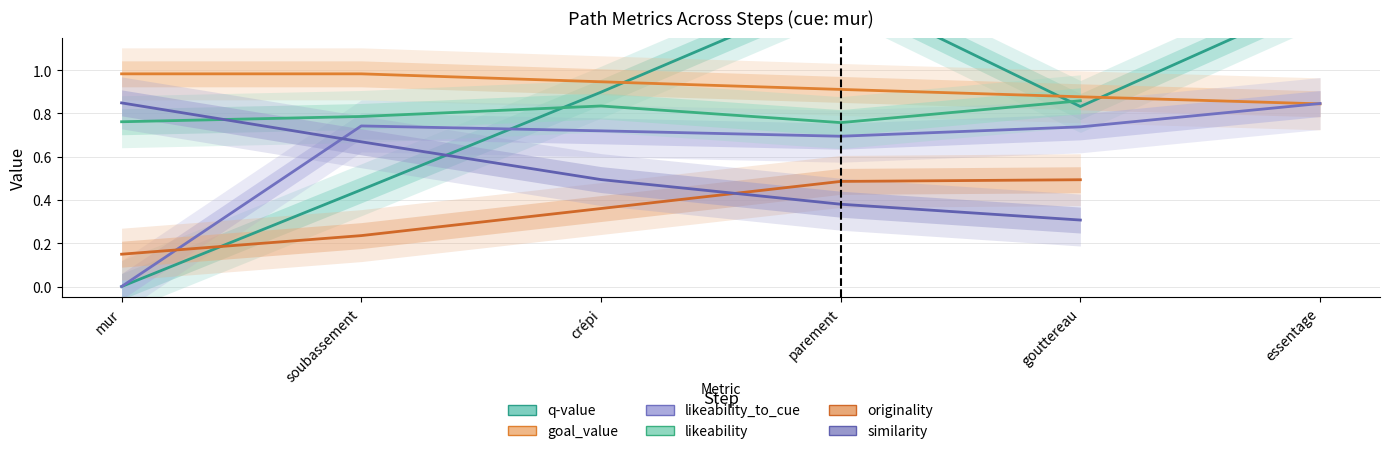

How many values in q-value are above zero?

5